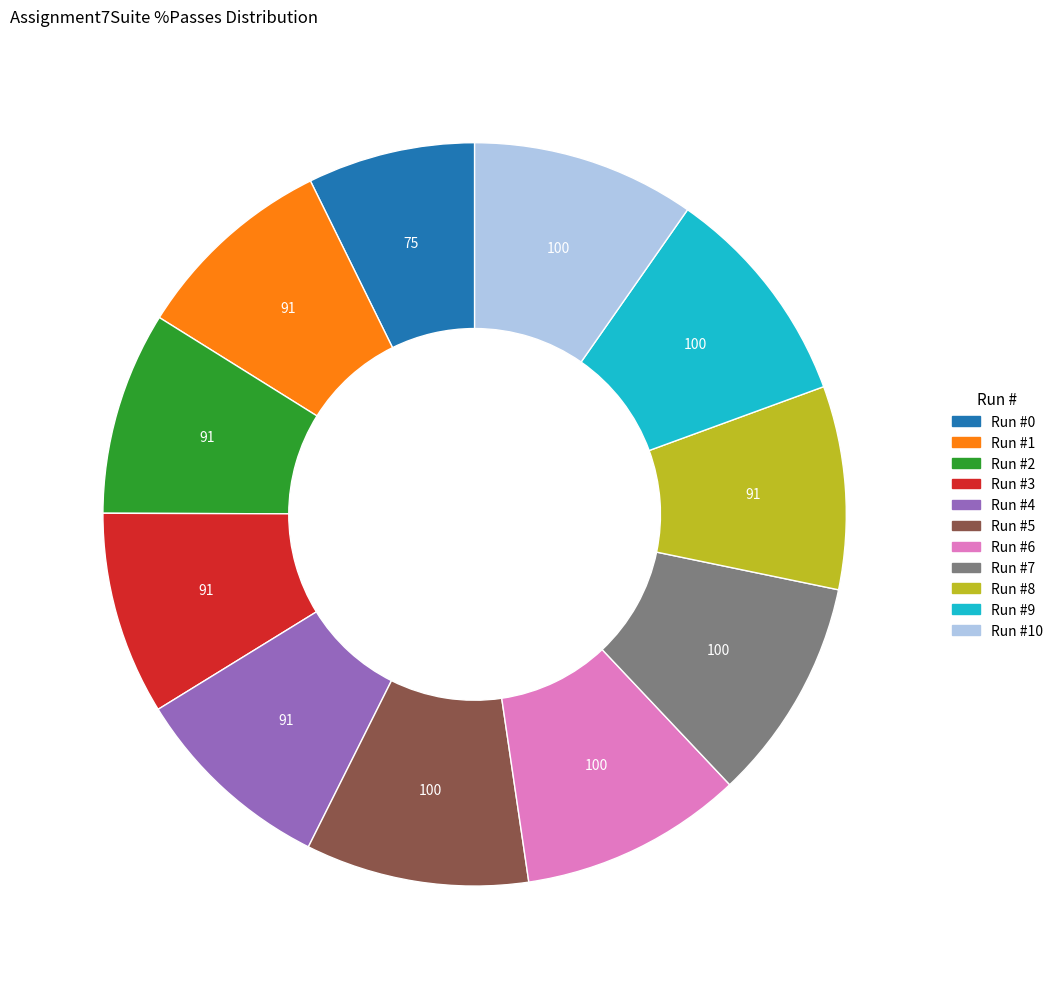

Is there any slice that represents more than half of the pie?

No